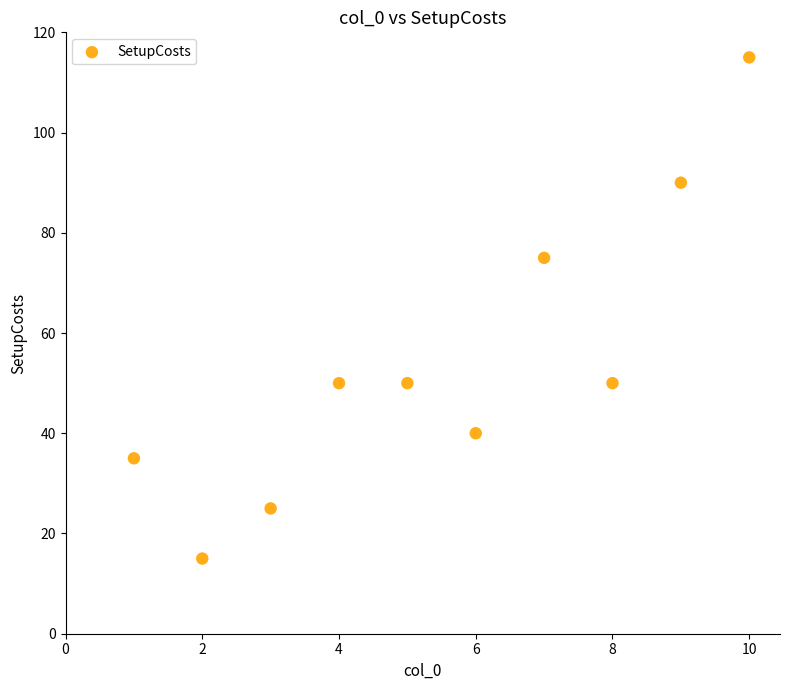

What Y value in the scatter plot is closest to 65?

75